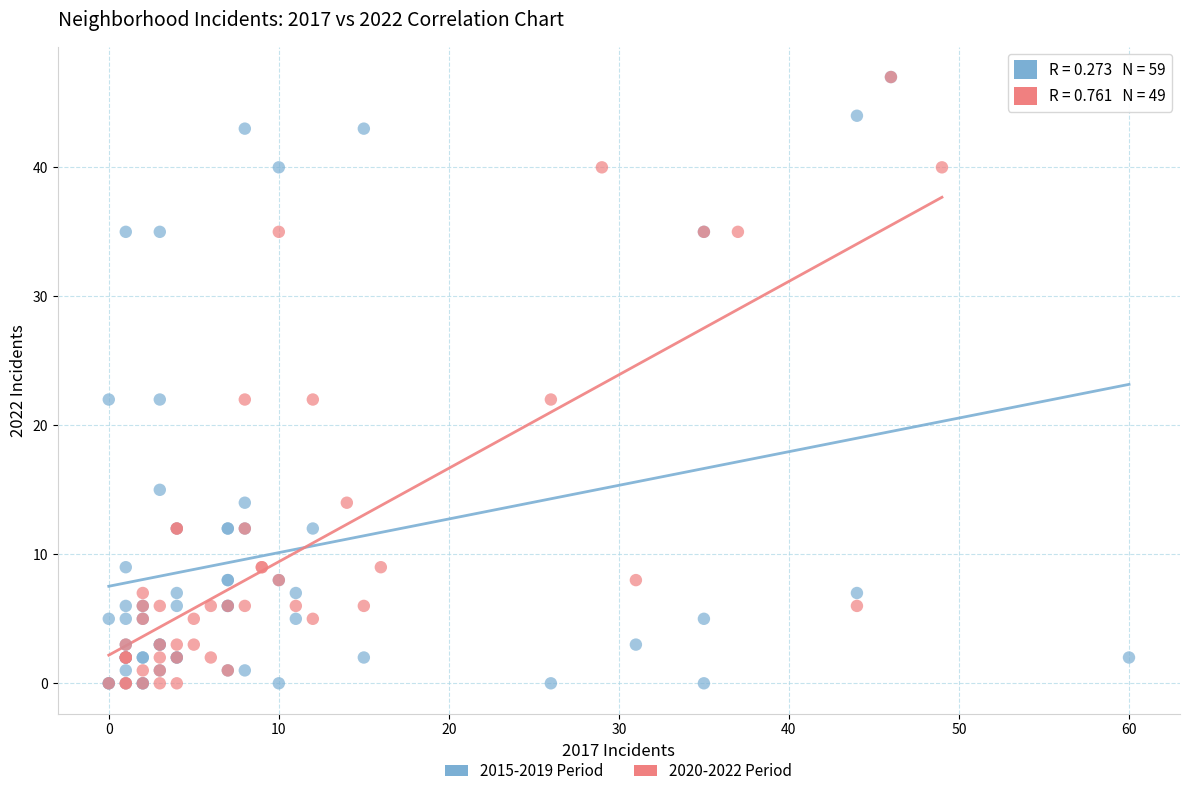

What are all the series names shown in the legend?

2015-2019 Period, 2020-2022 Period